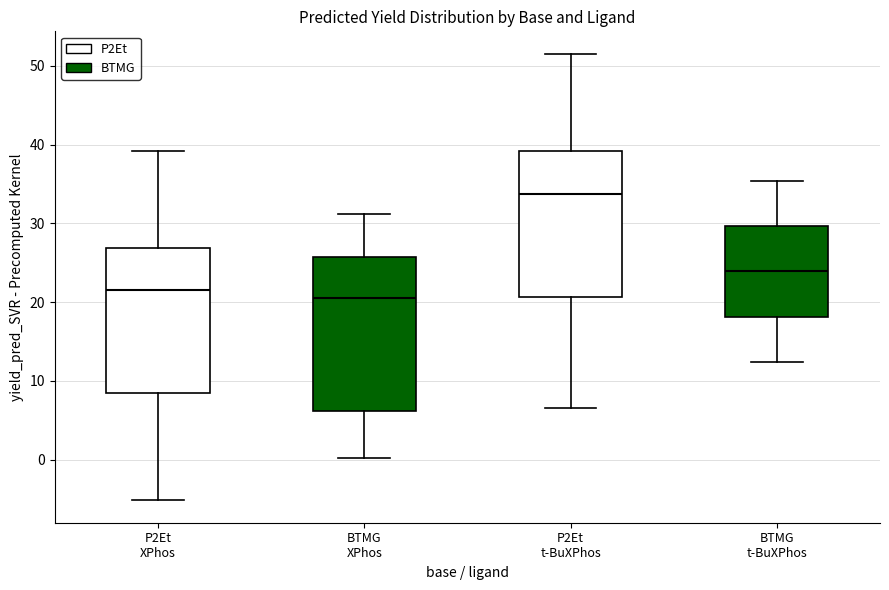

Where does the upper whisker of the box for BTMG t-BuXPhos end on the y-axis? The values are not printed on the chart, so give them approximately, as read against the axis.

35